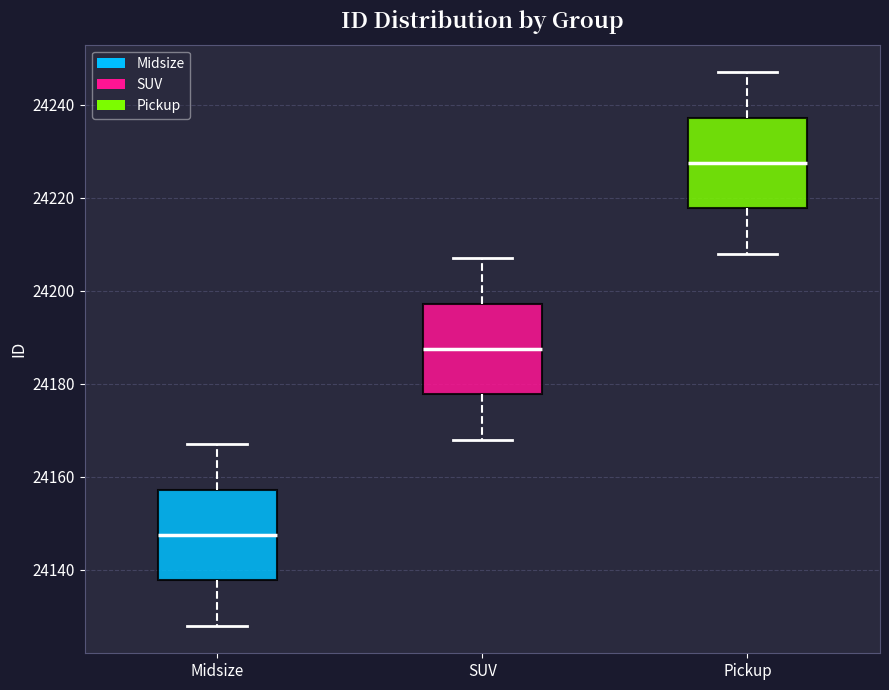

Which box has the lowest median line?

Midsize